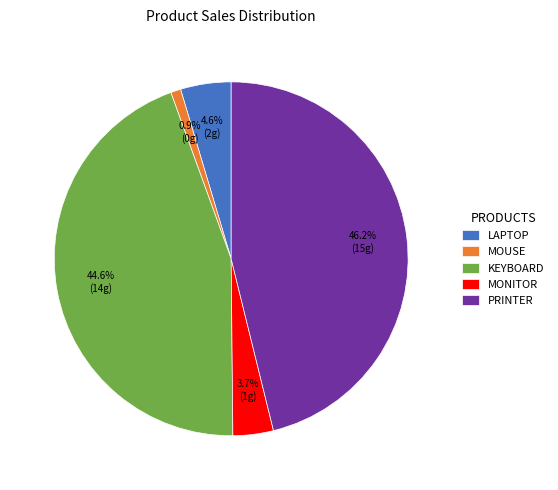

Is there any slice that represents more than half of the pie?

No